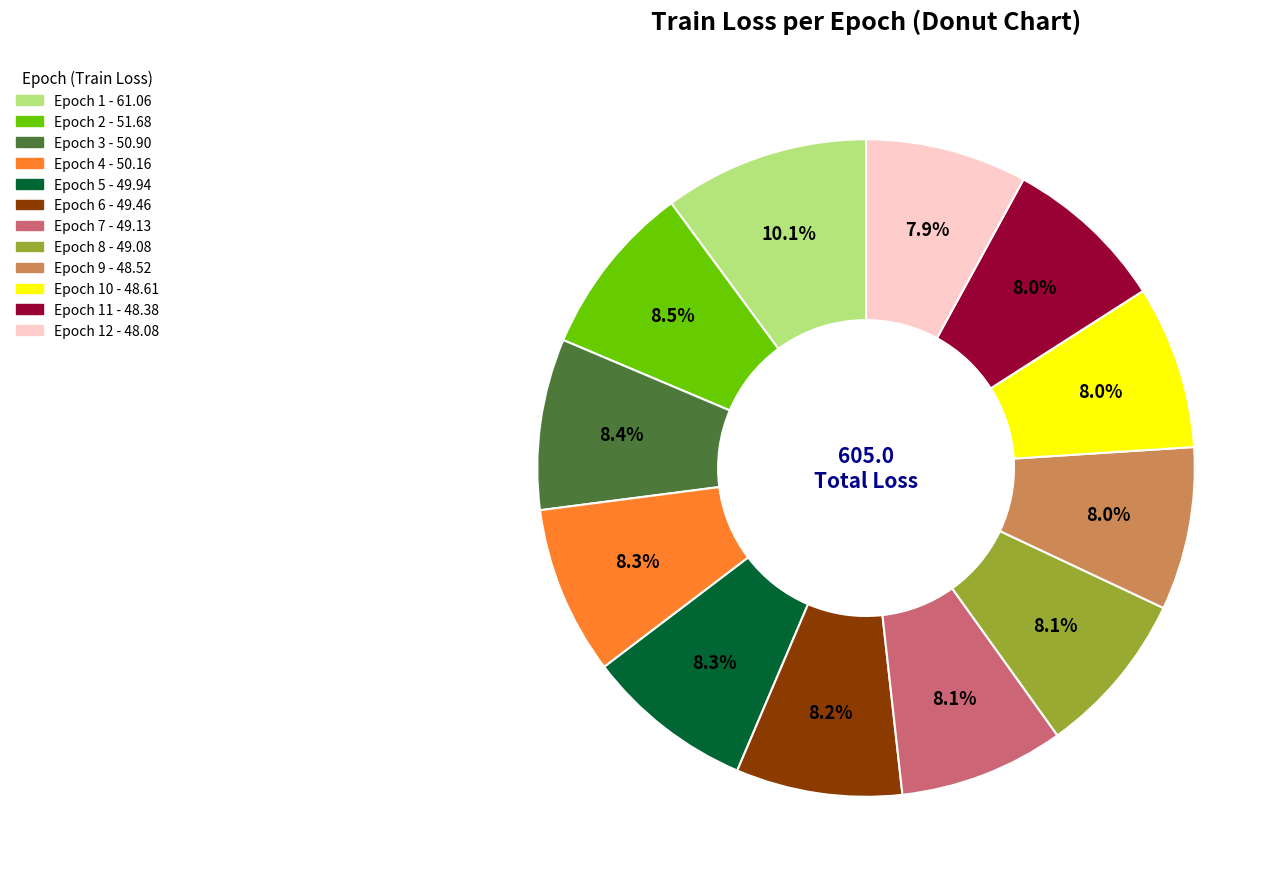

Is there any slice that represents more than half of the pie?

No